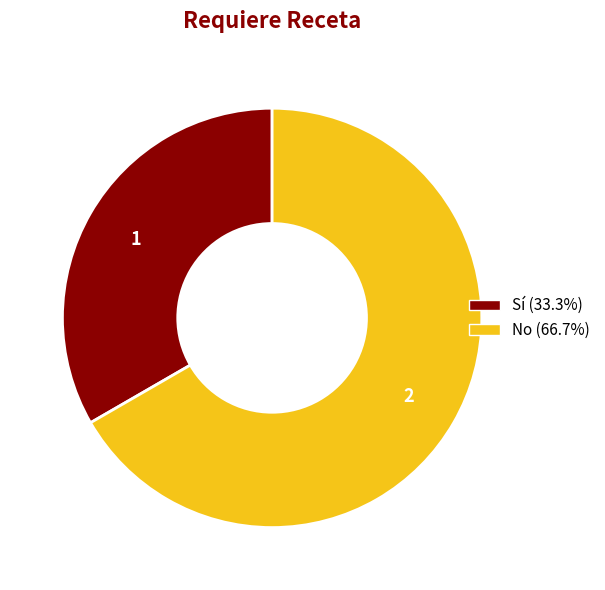

Rank the categories by value from lowest to highest.

Sí, No